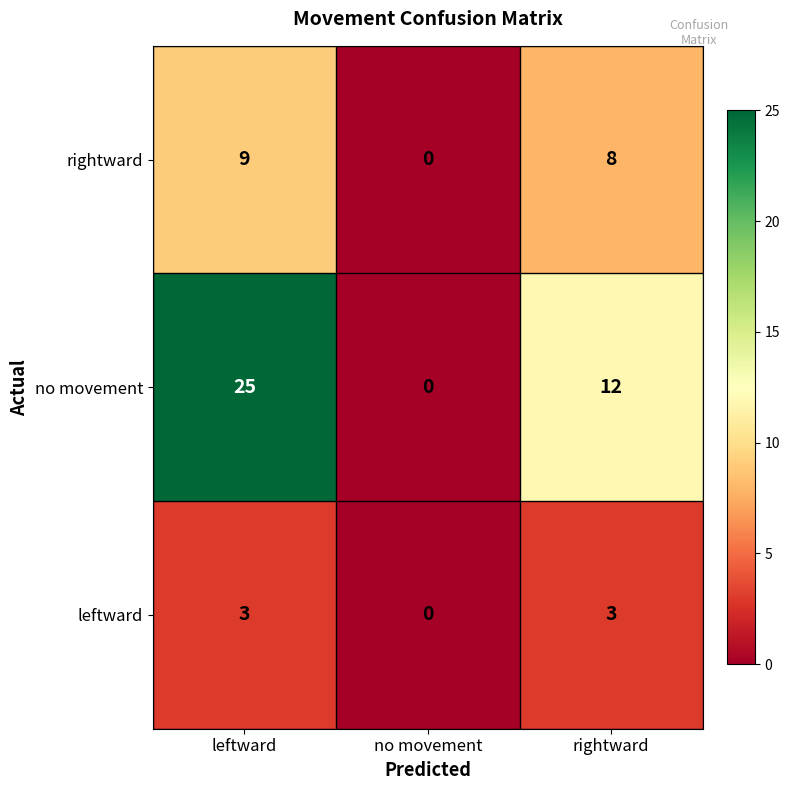

Reading left to right, transcribe all the data shown in this chart.

rightward: 9	0	8
no movement: 25	0	12
leftward: 3	0	3